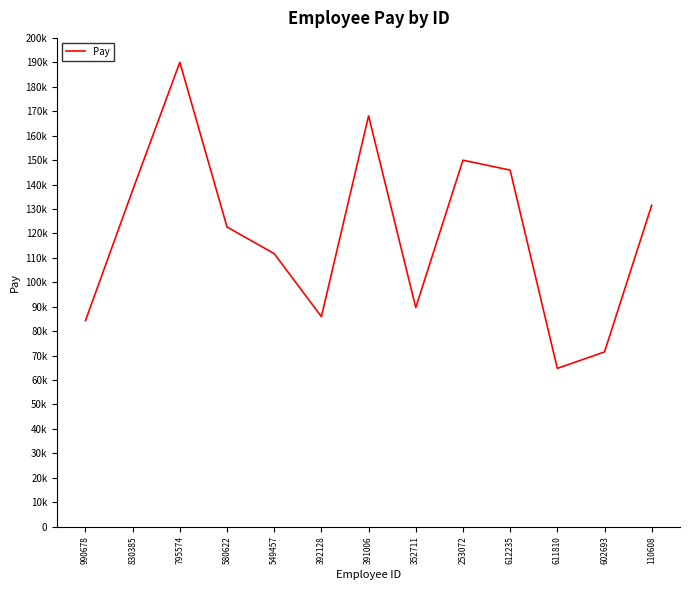

List the labels in order of value, largest first.

795574, 391006, 253072, 612235, 830385, 110608, 580622, 549457, 352711, 392128, 990678, 602693, 611810